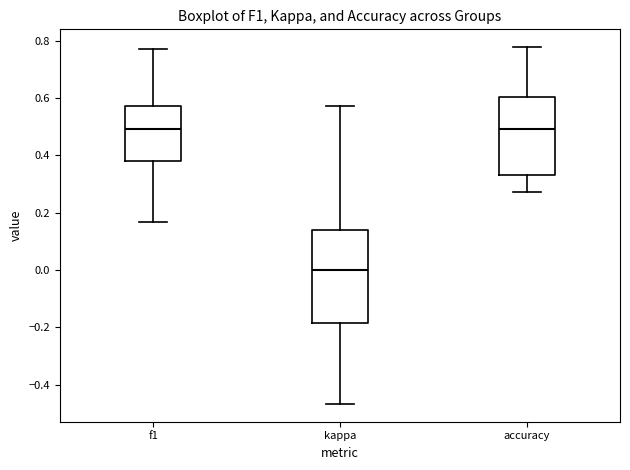

Where does the upper whisker of the box for accuracy end on the y-axis? The values are not printed on the chart, so give them approximately, as read against the axis.

0.78